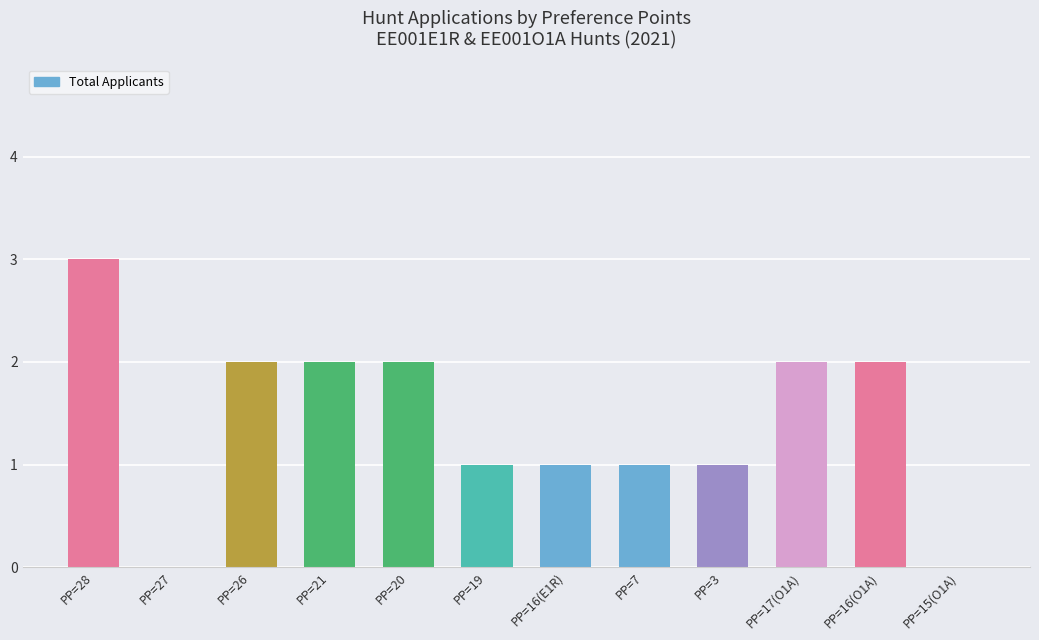

The value at PP=19 is 1. True or false?

True